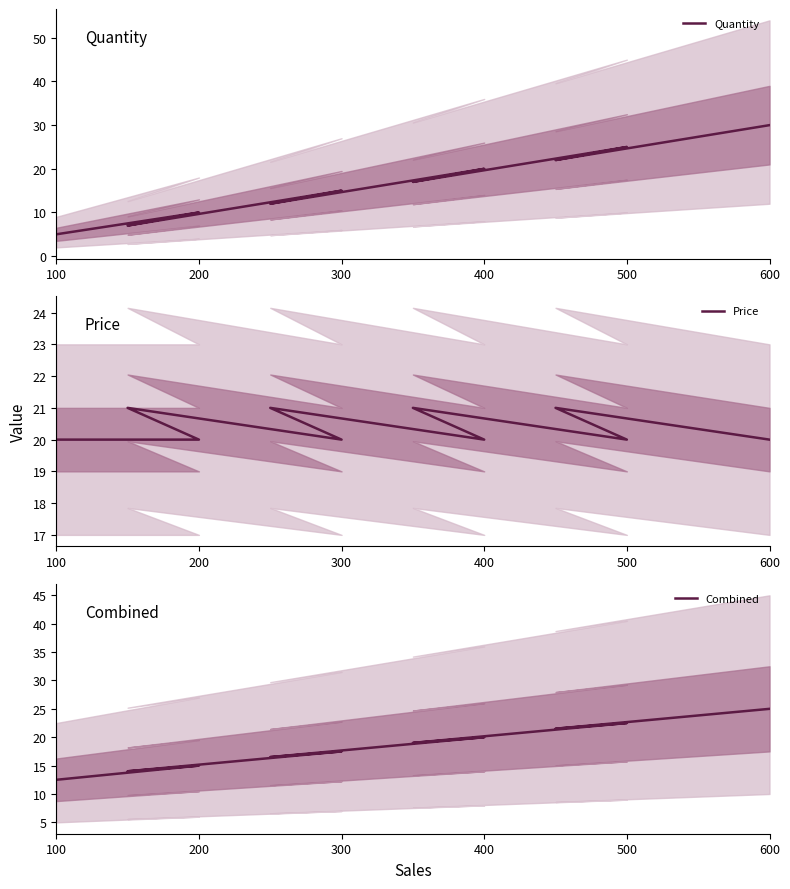

List the series in order of their overall mean, highest first.

Price, Combined, Quantity